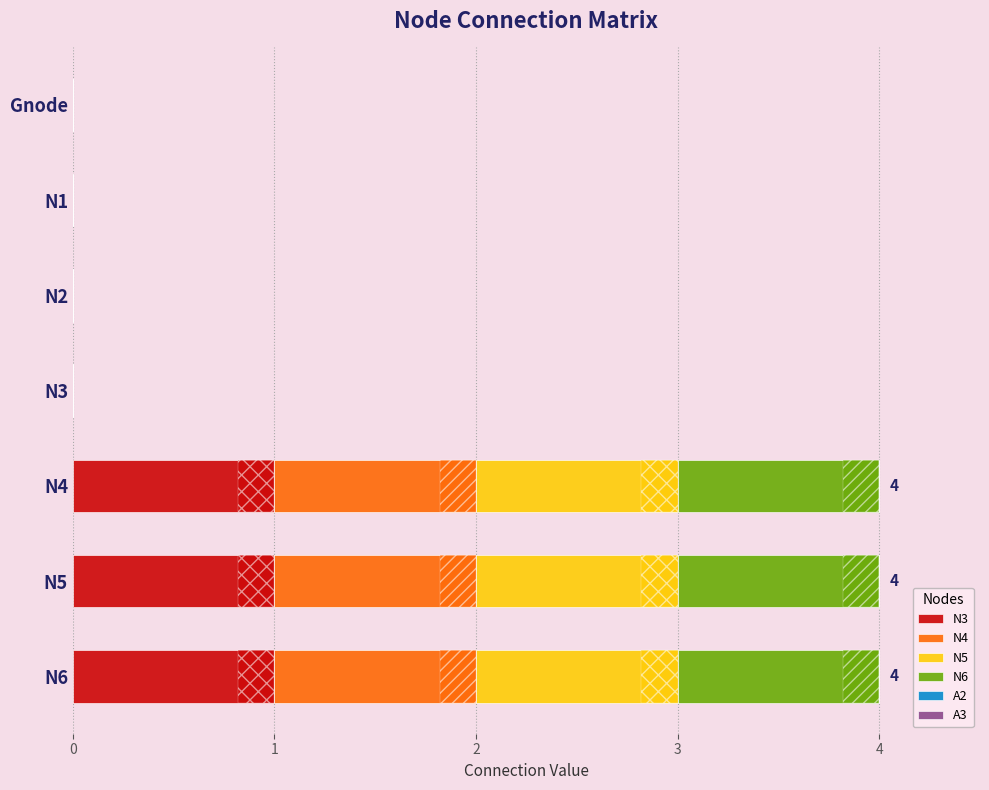

The value of N4 at N3 is 0.7. True or false?

False